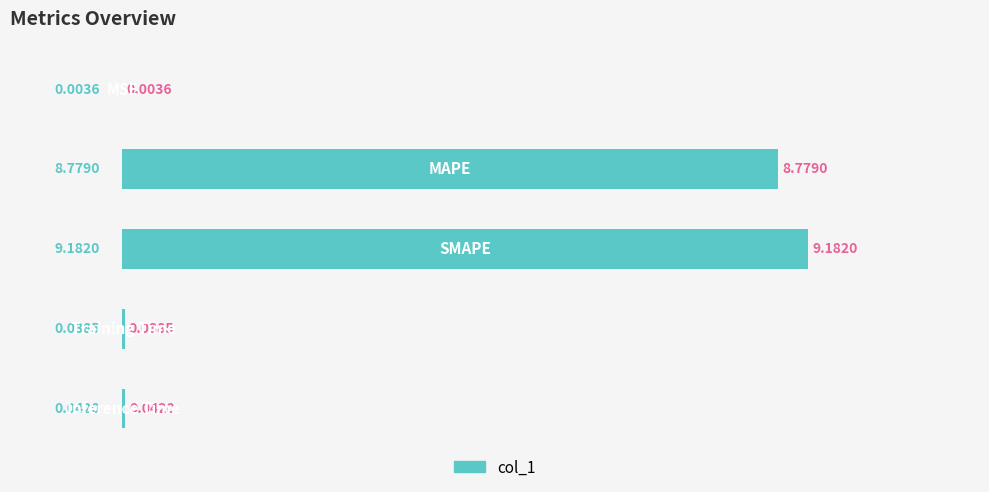

What is the sum of all values?

18.0